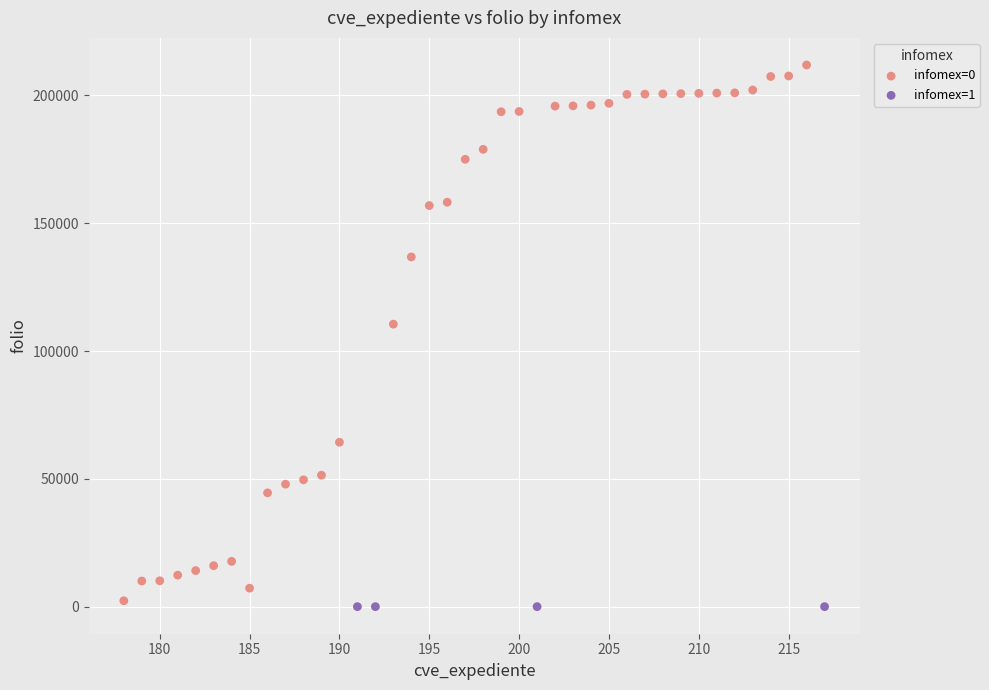

Which series contains the highest Y value?

infomex=0